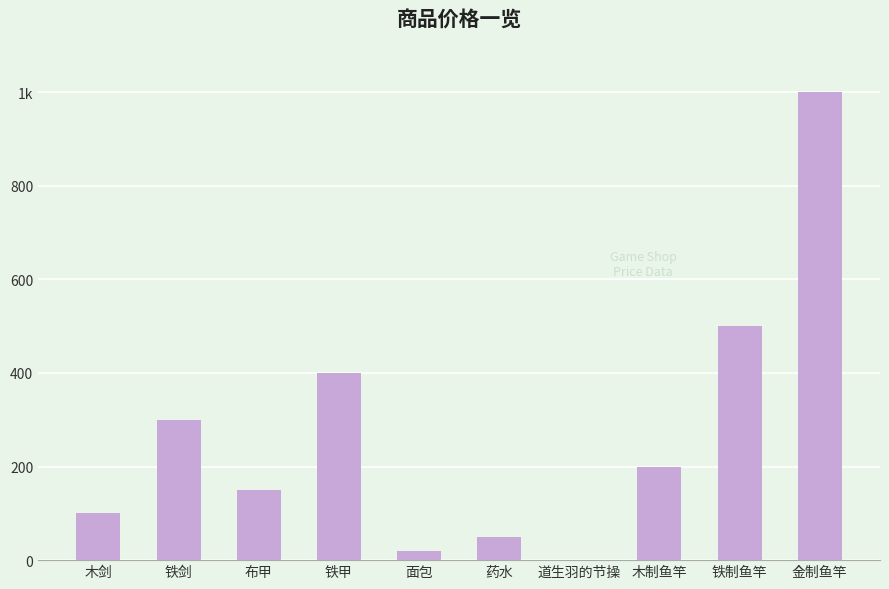

Are the bars grouped side by side (vs. stacked)?

No